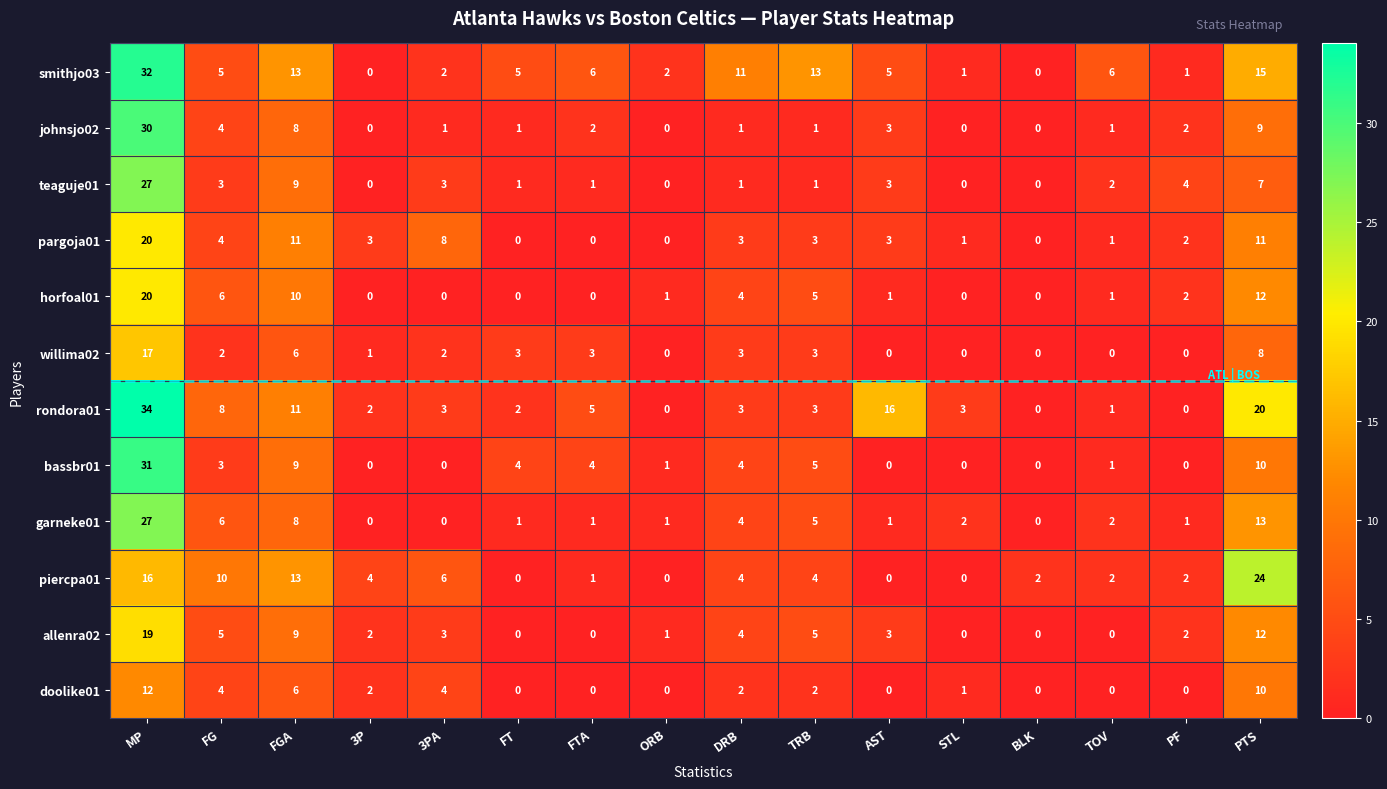

What is the difference between the second highest and second lowest values in the teaguje01 series?

9